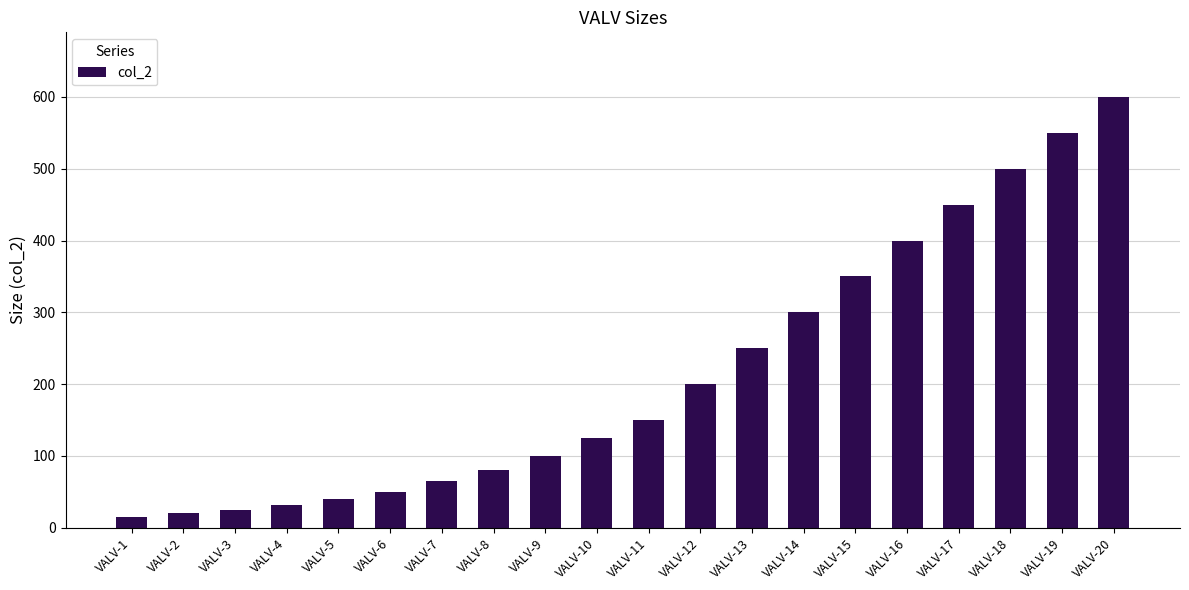

Between VALV-15 and VALV-10, which is larger?

VALV-15